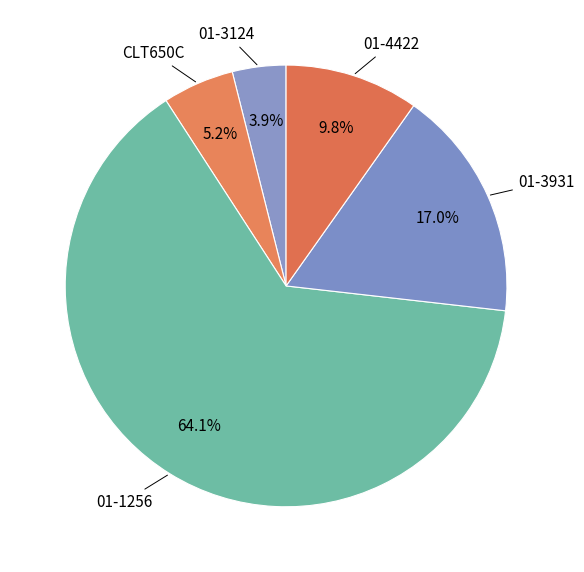

Count the number of slices in the pie.

5